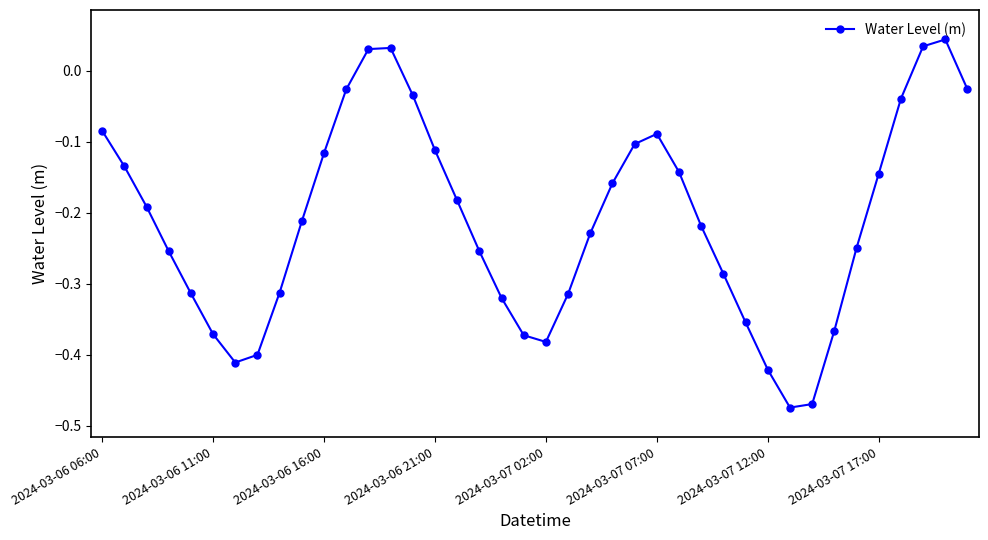

True or false: the data has more than 0 interior local peaks.

True